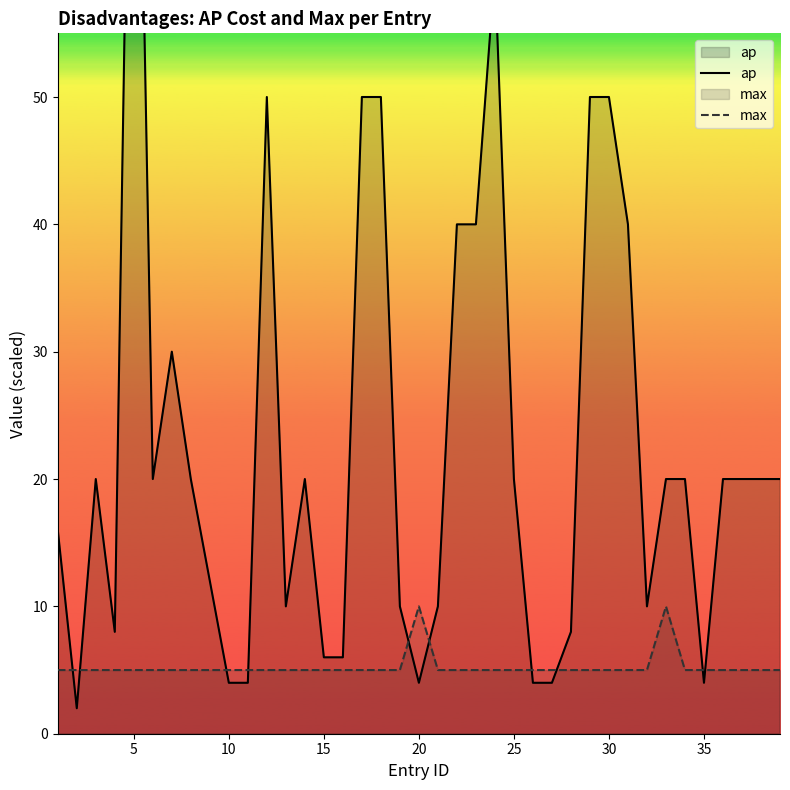

Is the value of ap at 30 greater than the value of max at 14?

Yes